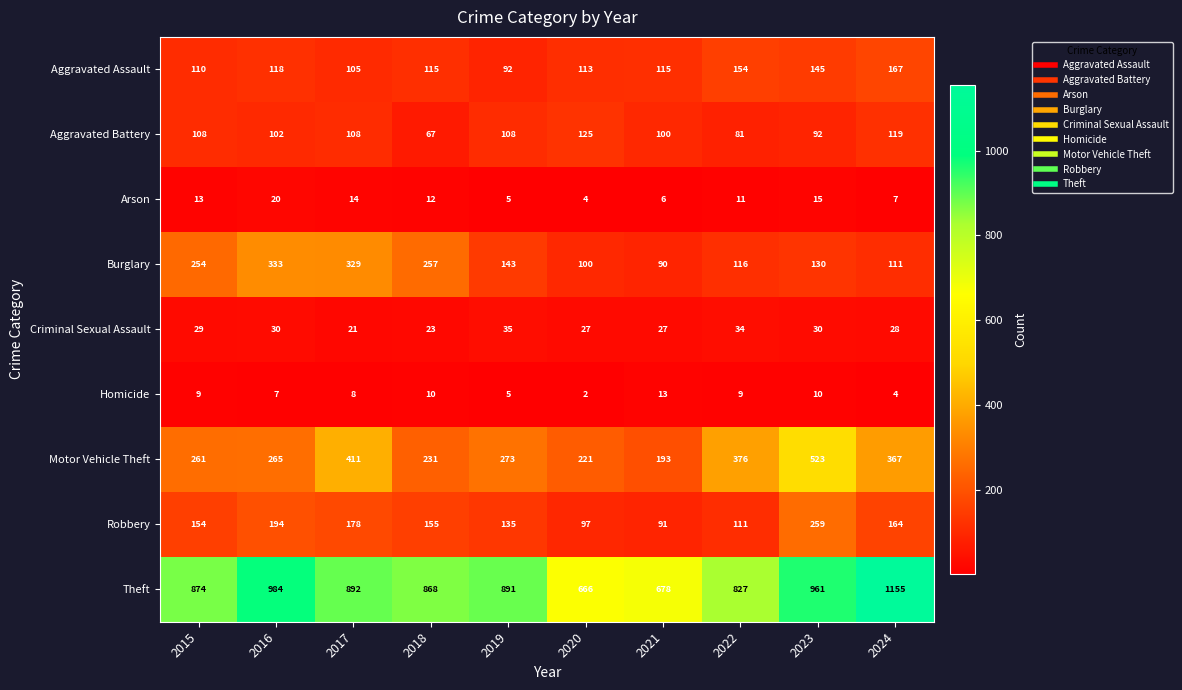

What is the difference between the Aggravated Assault values at 2016 and 2019?

26